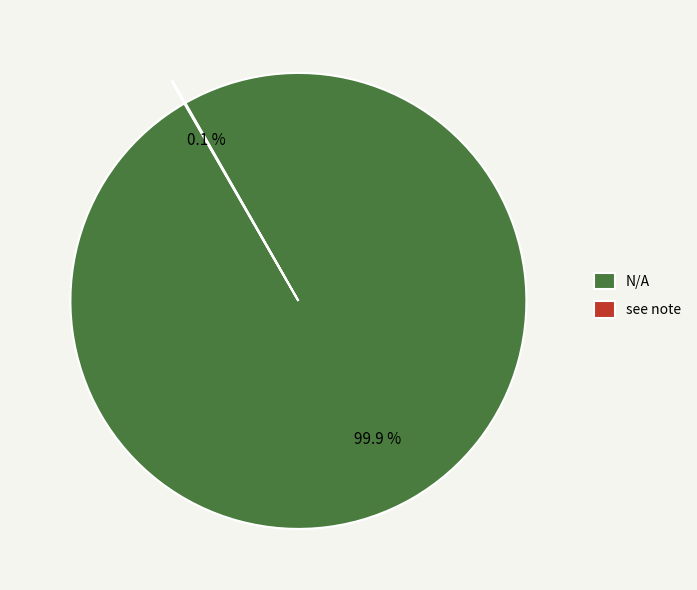

Which category has the biggest portion of the pie?

N/A